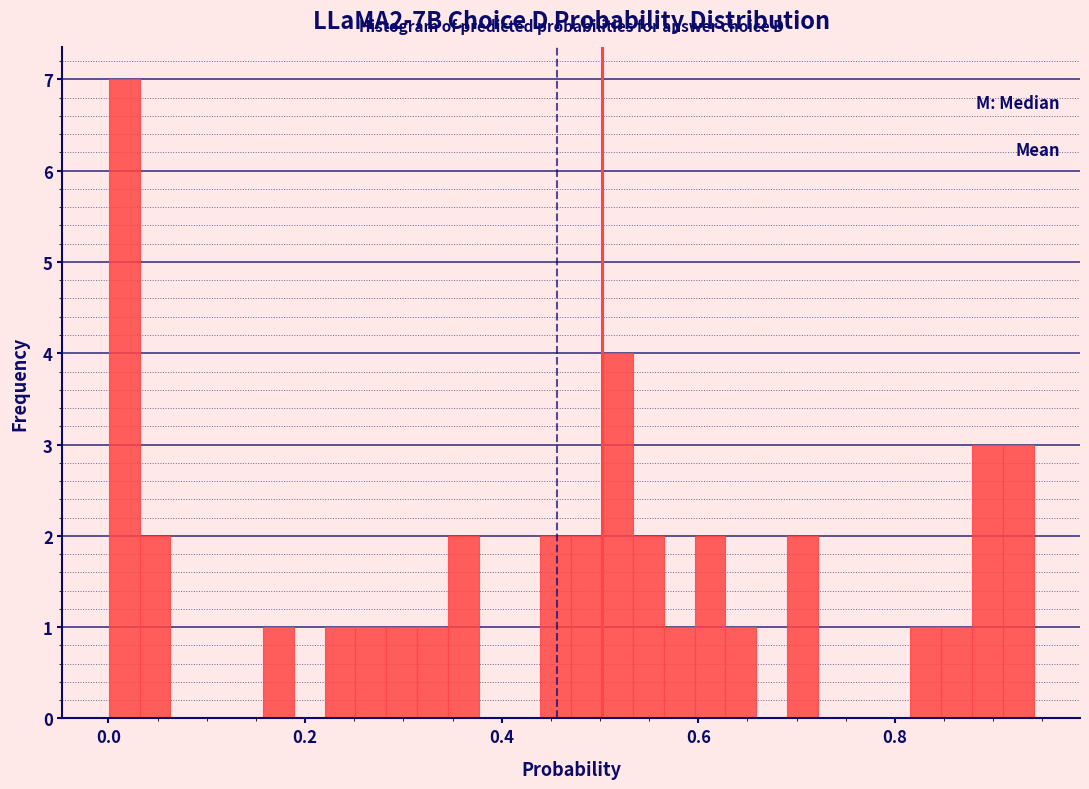

Around what value on the x-axis is the tallest bar? Give the approximate position of its centre, as read against the axis.

0.02